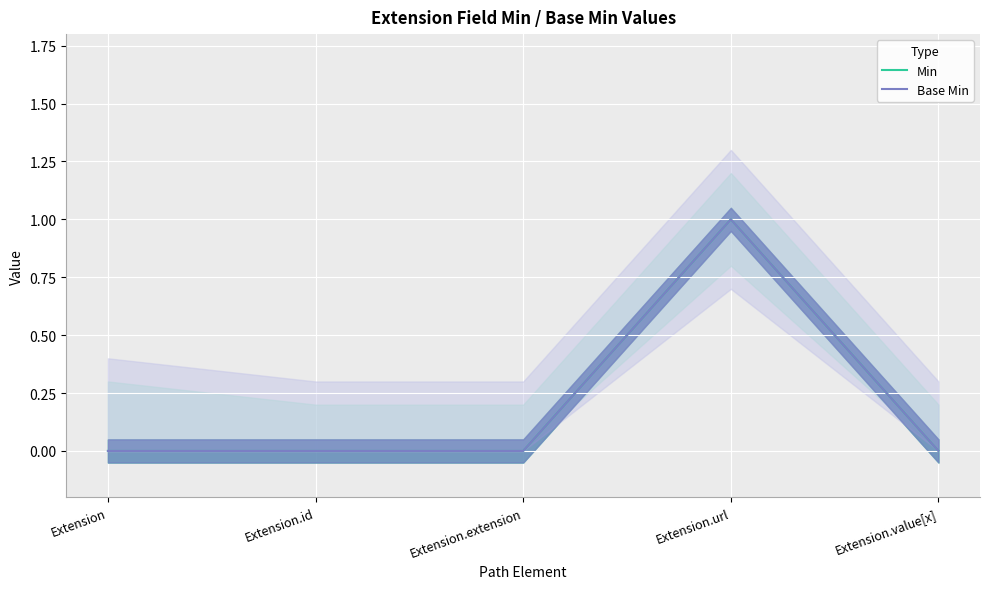

True or false: Base Min has a value of 0 at Extension.value[x].

True